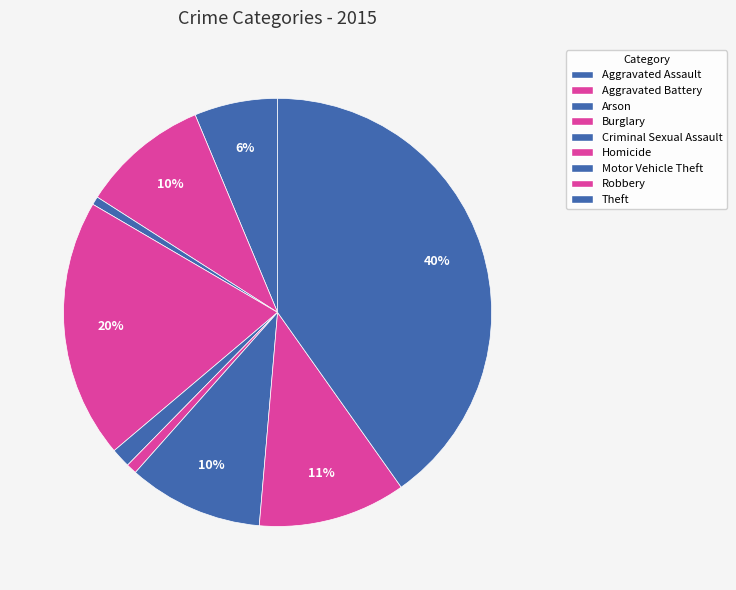

To the nearest percent, what is the difference between the Aggravated Battery and Aggravated Assault slice percentages?

3%